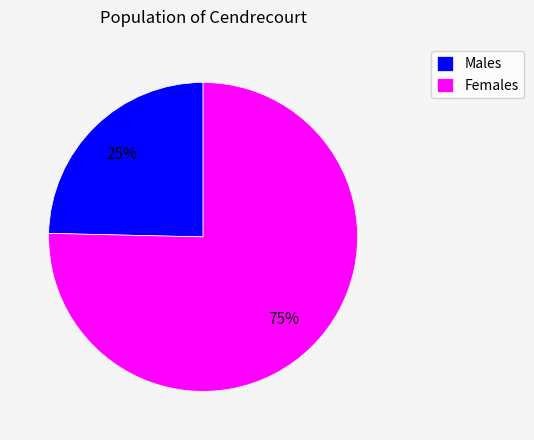

How many slices are in this pie chart?

2